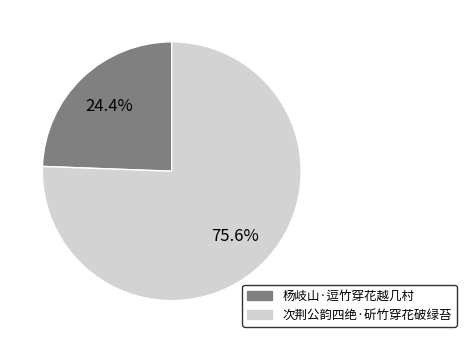

Count the number of slices in the pie.

2